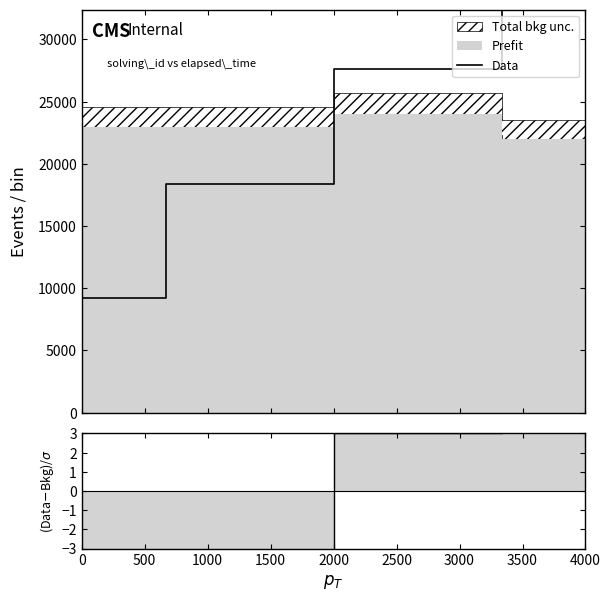

Count the number of categories in the chart.

4